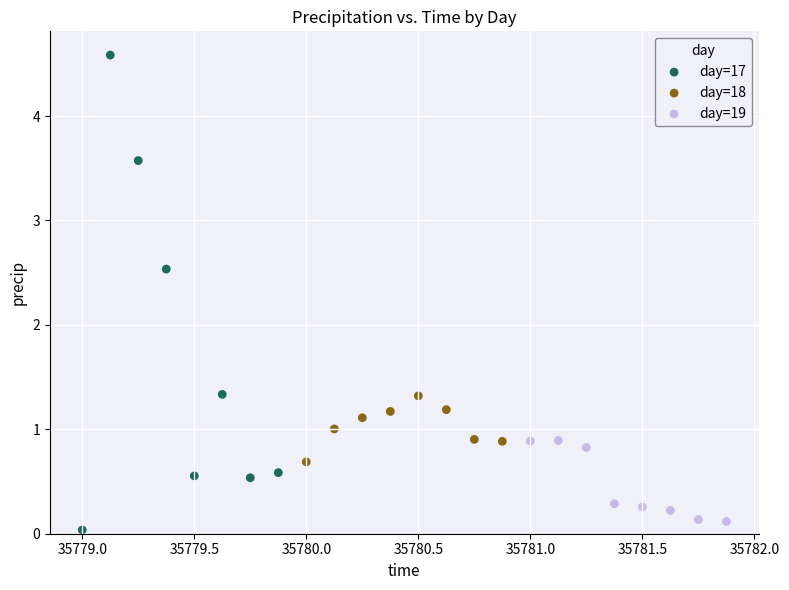

Which series has the largest Y range (max minus min)?

day=17